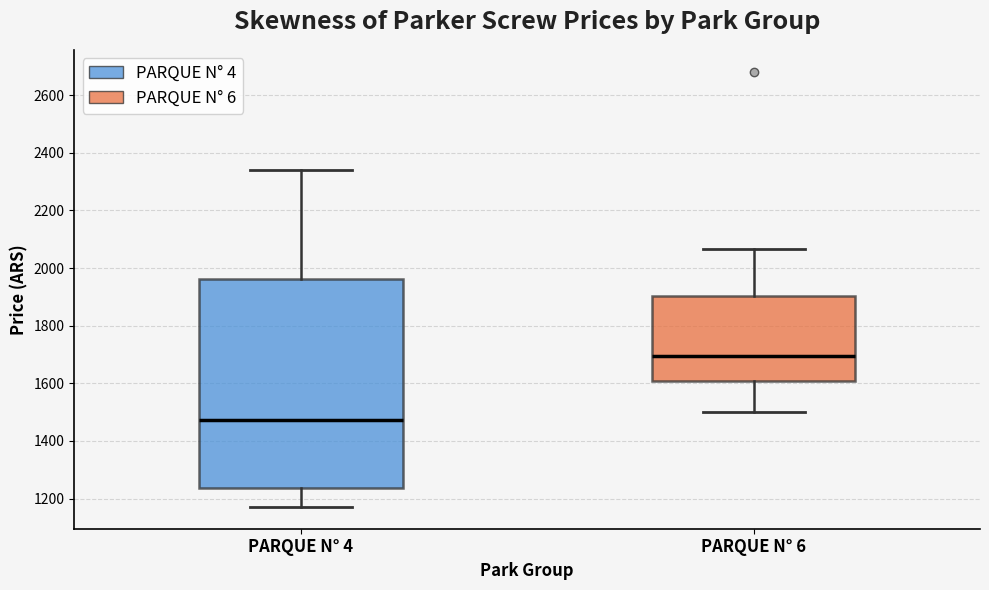

Which box has the lowest median line?

PARQUE N° 4